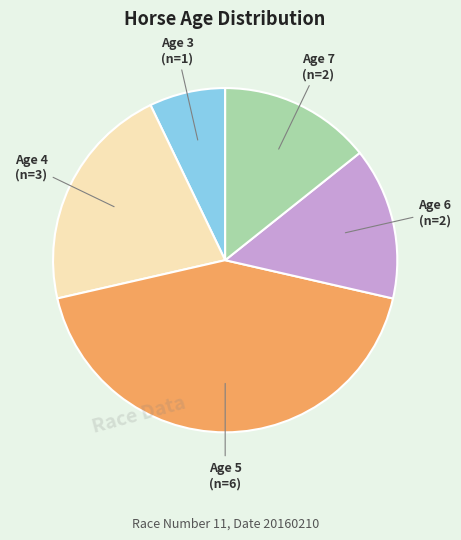

Is there a majority slice in this chart?

No